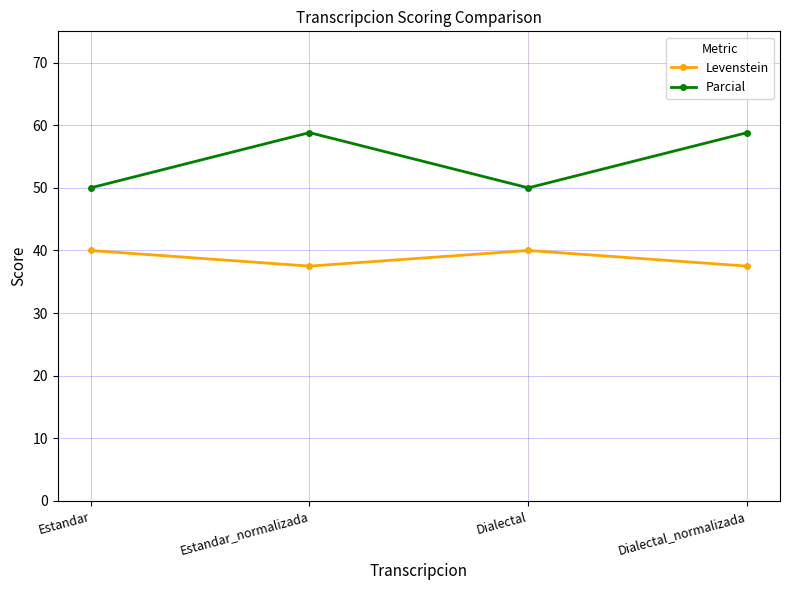

At Dialectal, list the series in order from largest to smallest.

Parcial, Levenstein